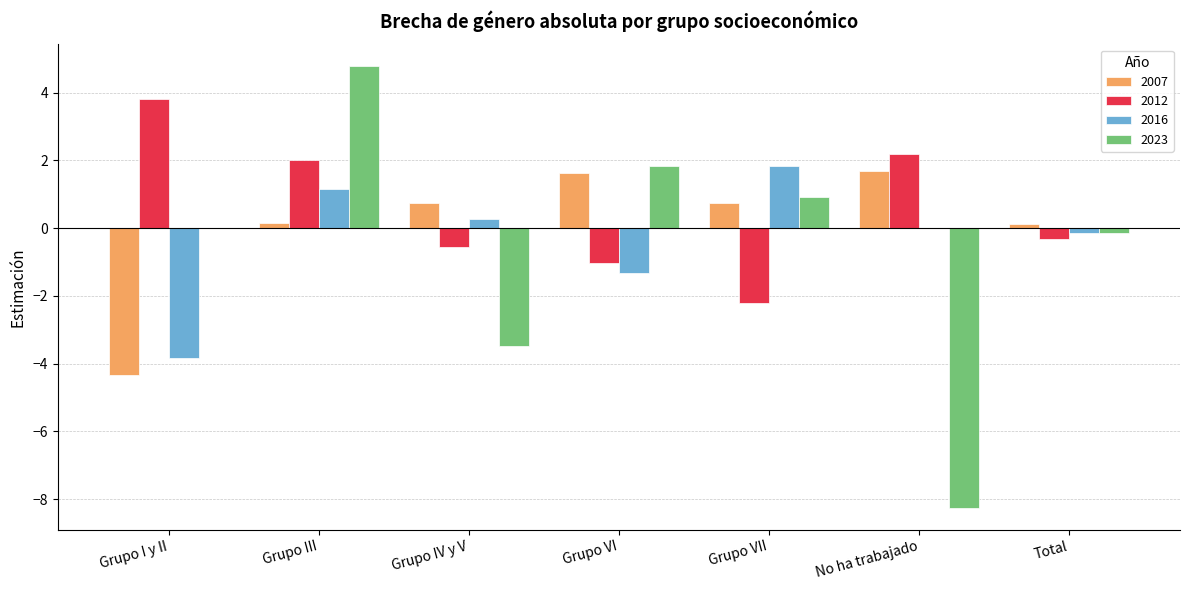

Is the value of 2007 at Grupo VI greater than the value of 2023 at Grupo IV y V?

Yes